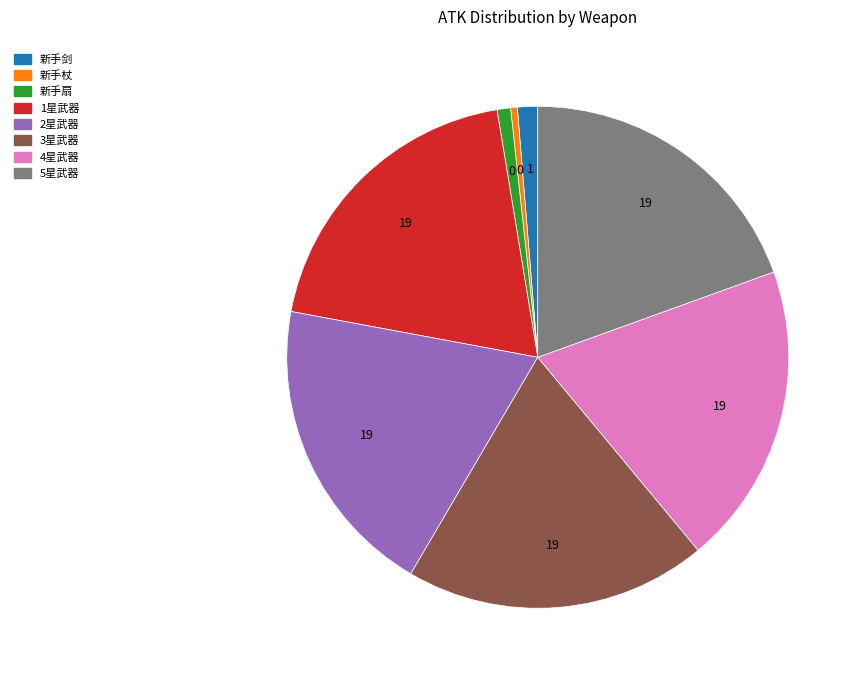

What is the ratio of the value at 3星武器 to the value at 新手剑?

15.0